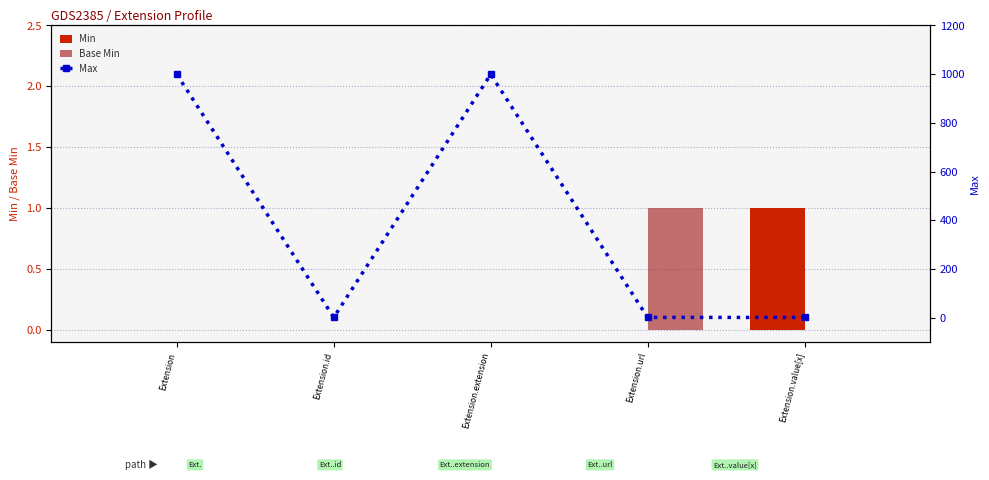

The Max series shows 1 at Extension.id. True or false?

True